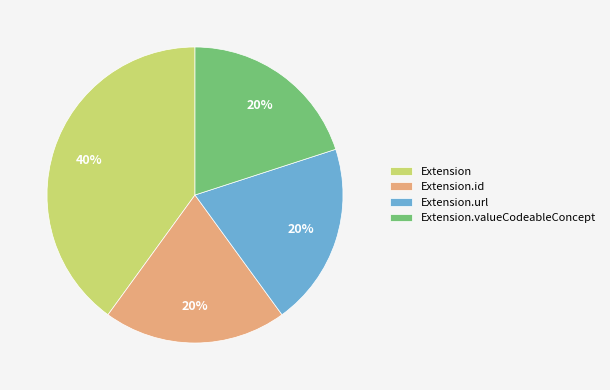

What is the largest slice in the pie chart?

Extension